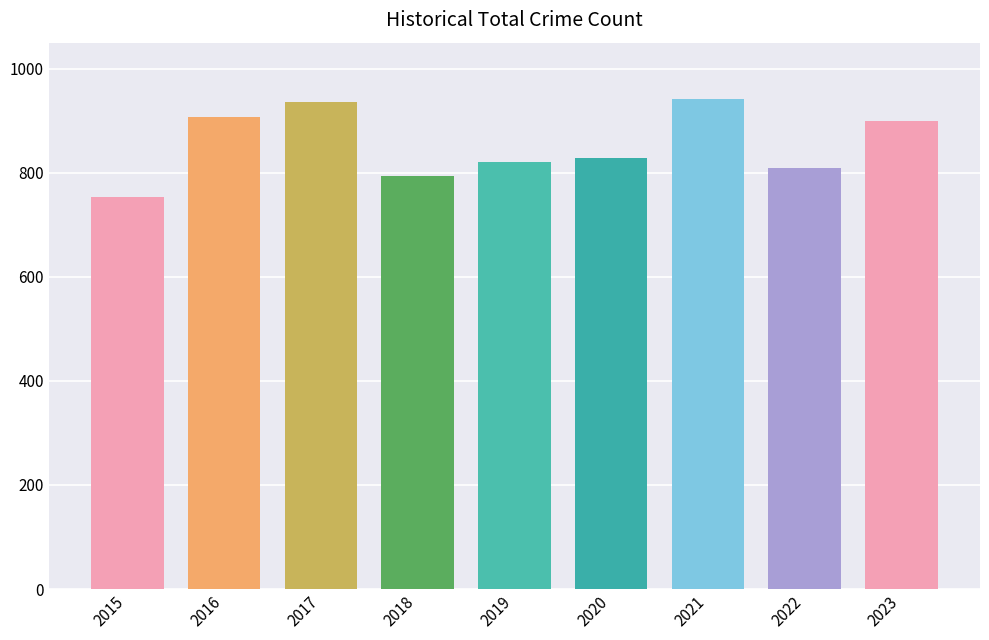

What is the difference between the maximum and second lowest values?

147